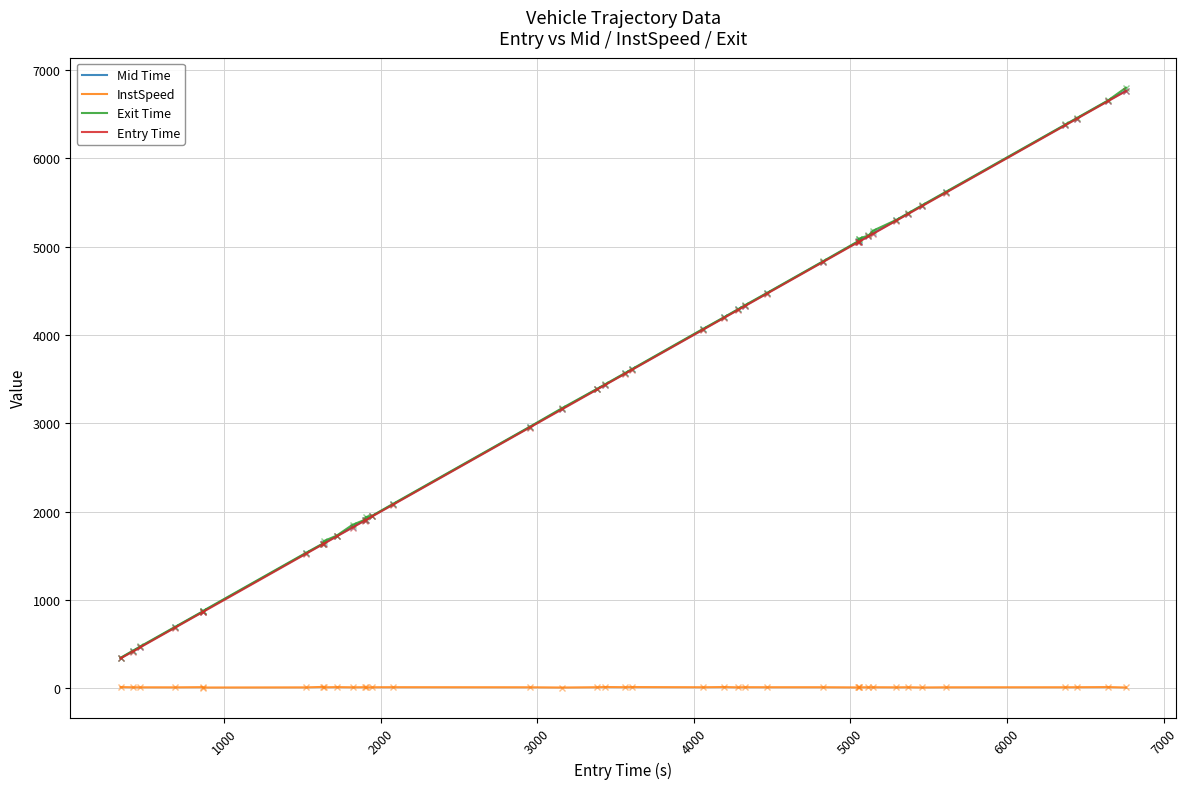

True or false: InstSpeed and Entry Time intersect in this chart.

False